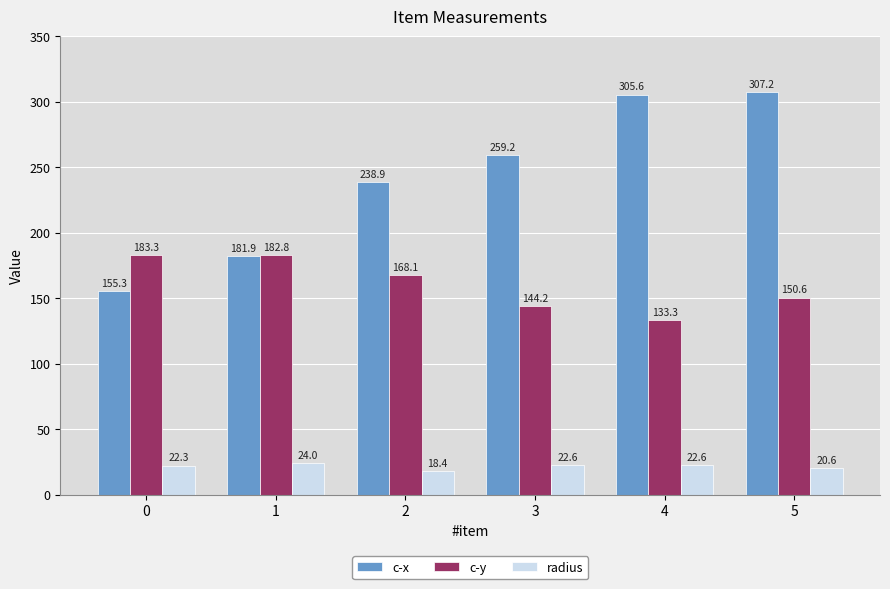

Where is c-x nearest to the value 231?

2